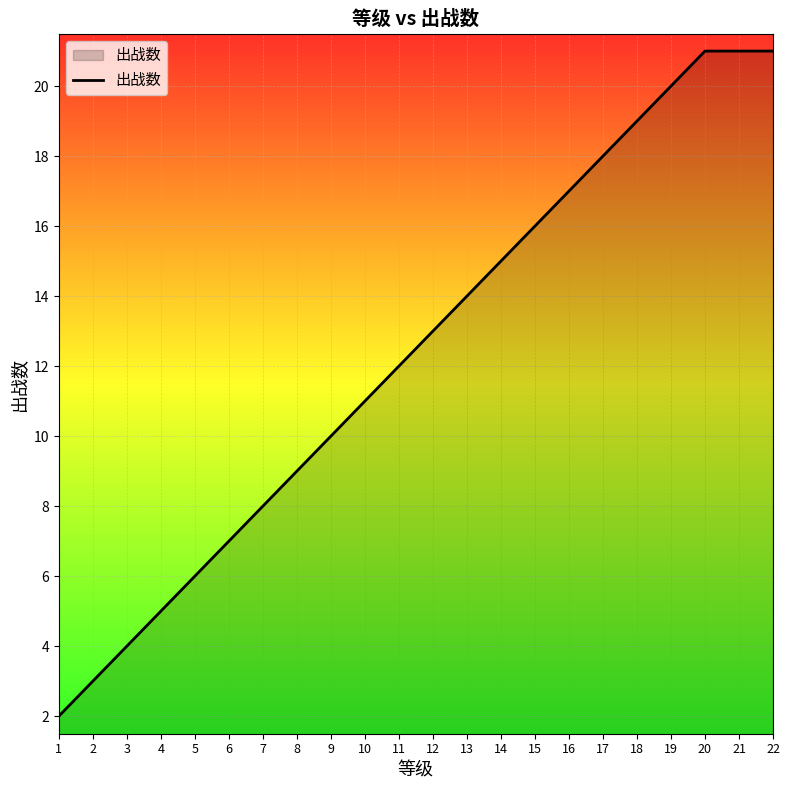

What is the change in value from 6 to 19?

+13